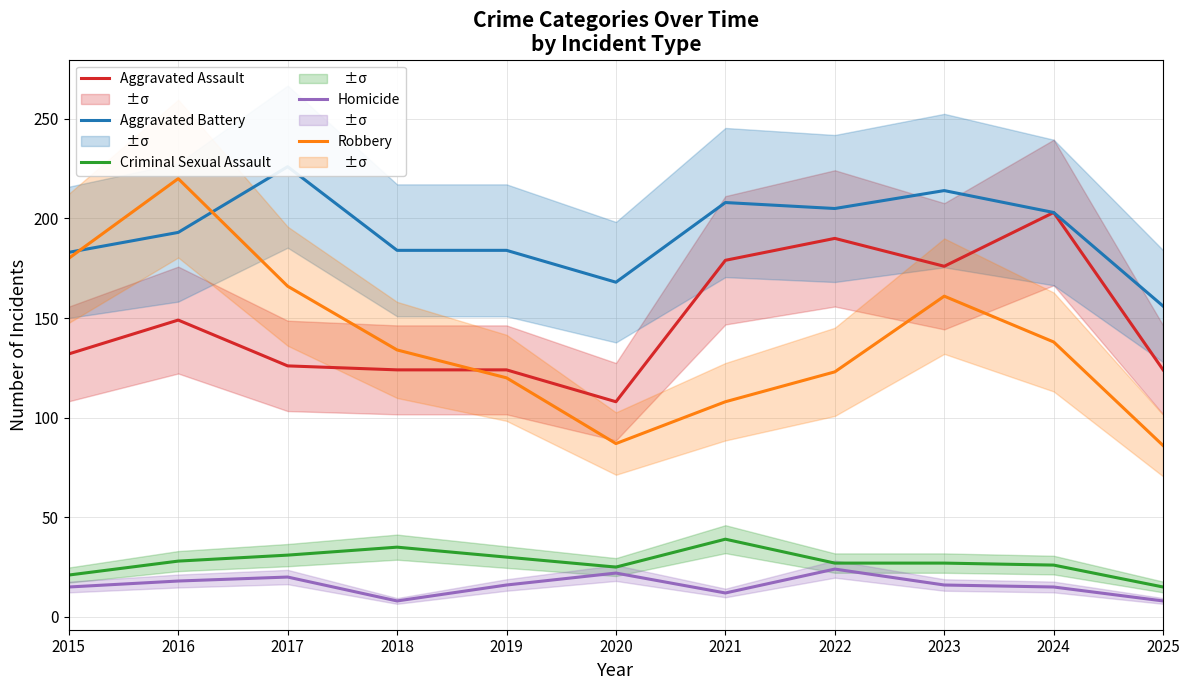

Which series changed the most between 2017 and 2018?

Aggravated Battery